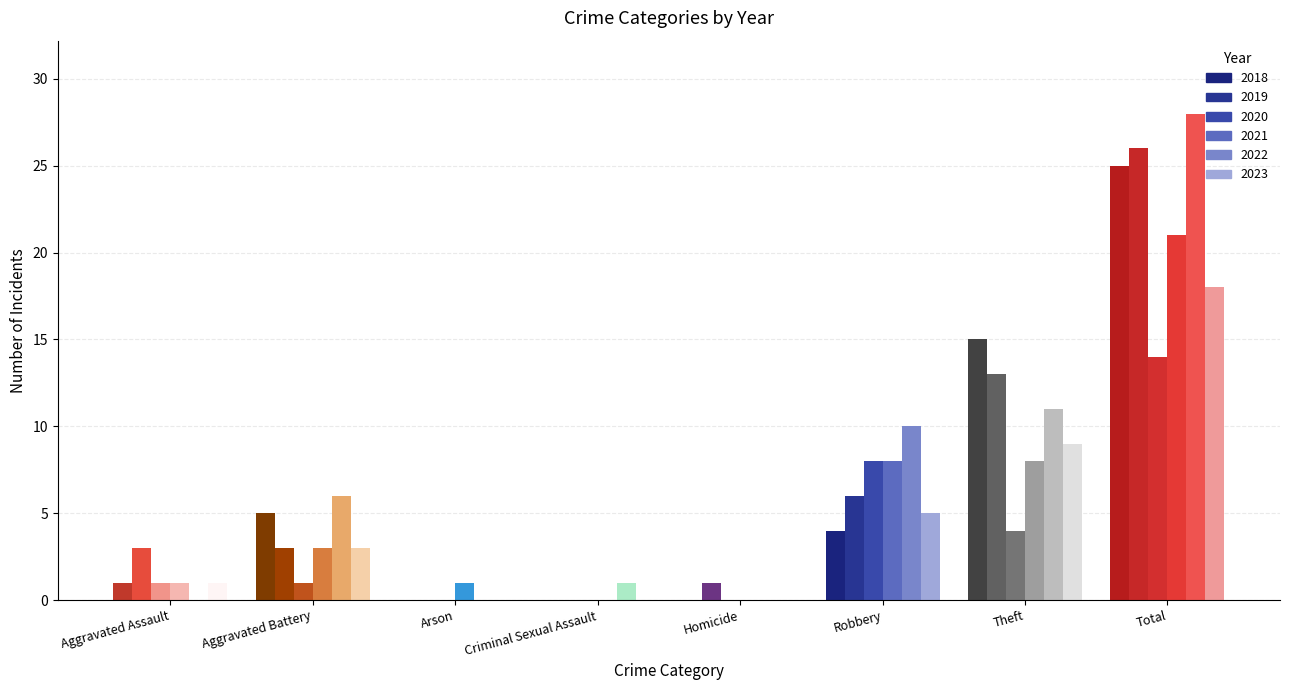

Which series has the largest total across all categories?

2022